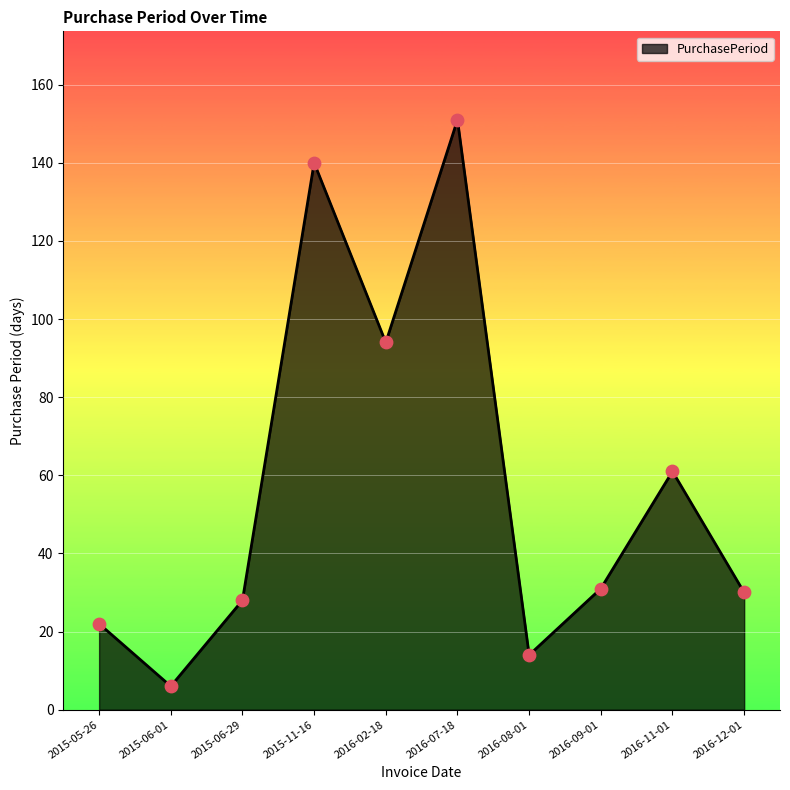

Approximately how many times larger is the value at 2016-02-18 compared to 2016-08-01?

6.7